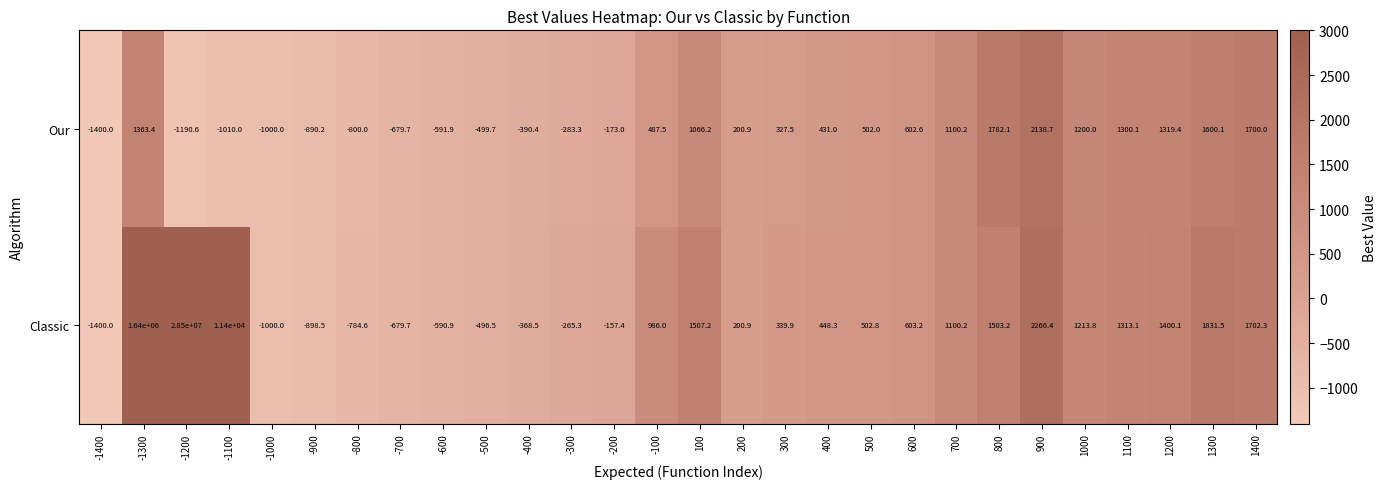

What is the spread (max minus min) of values at 900?

127.7